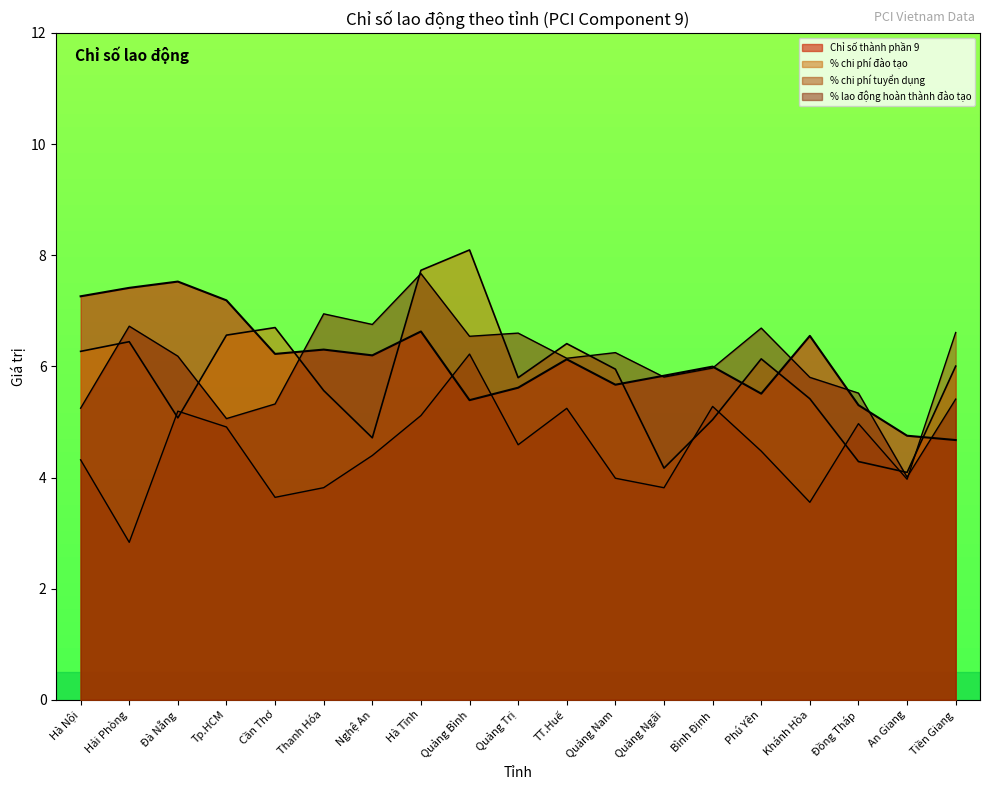

True or false: Chỉ số thành phần 9 and % chi phí tuyển dụng intersect in this chart.

True